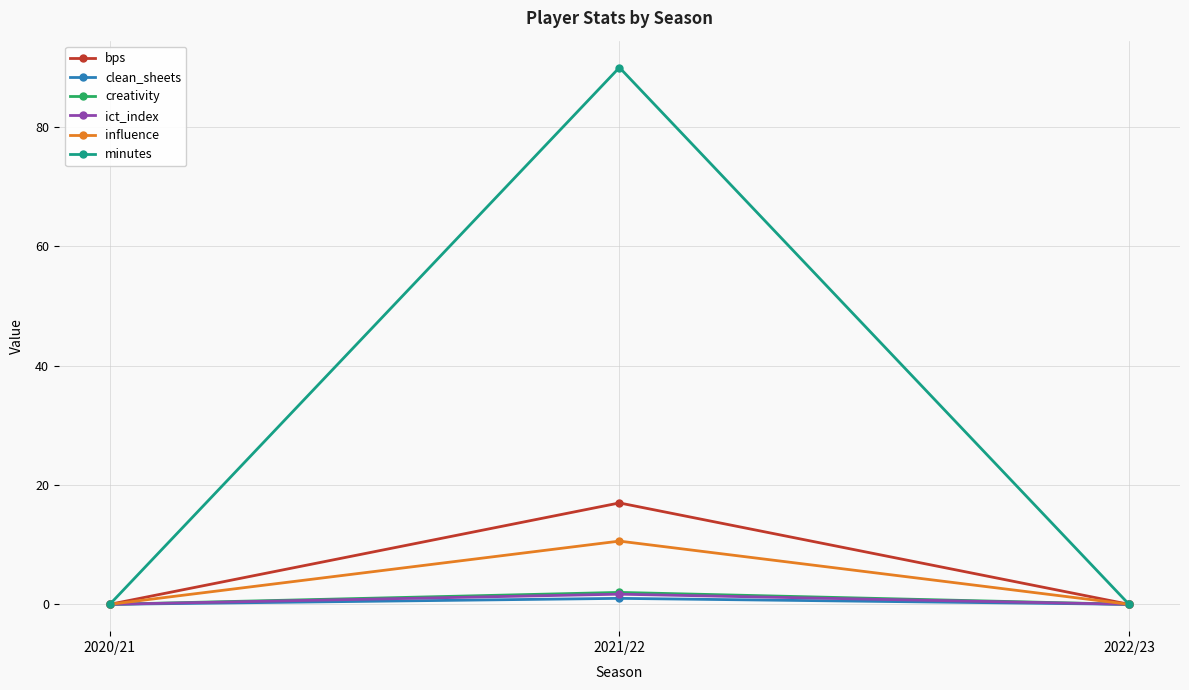

True or false: minutes has a value of 143.2 at 2021/22.

False